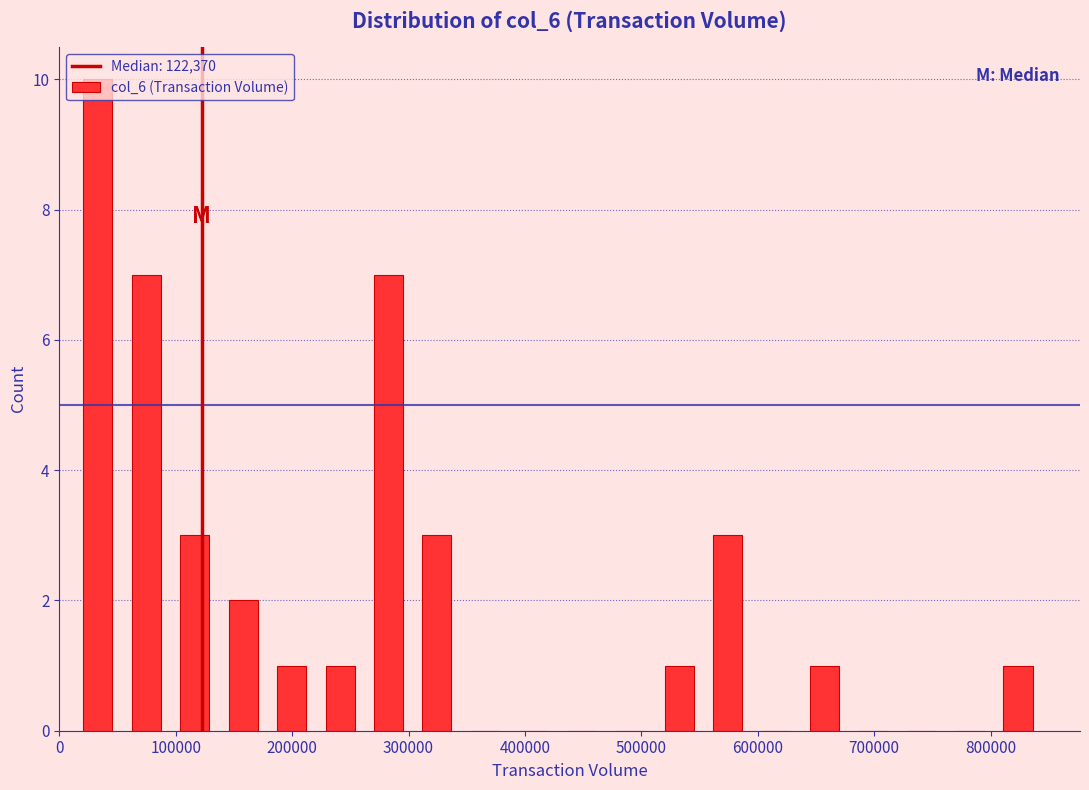

Over which range of the x-axis is the bar tallest?

10000 to 50000